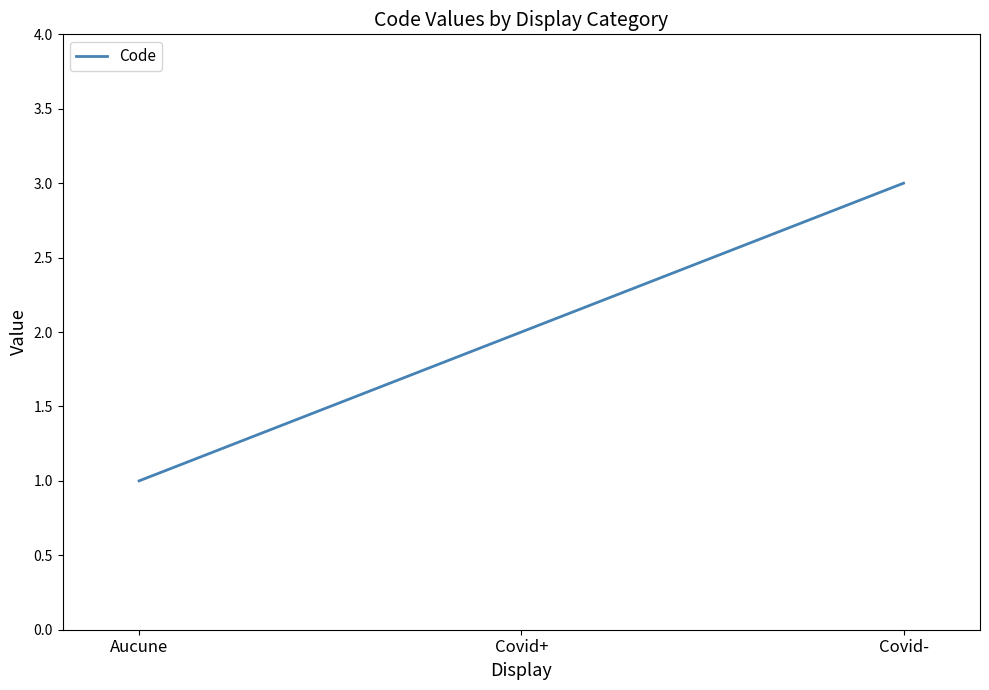

Read the value at Aucune.

1